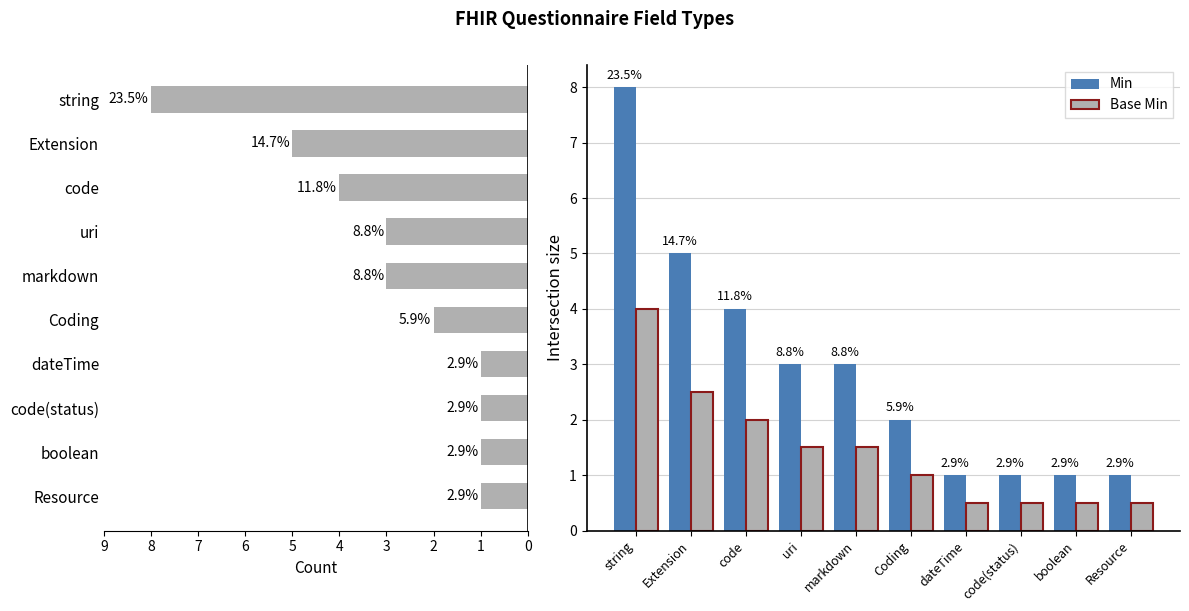

Reading left to right, list all the values displayed in this chart.

Min: 8.0	5.0	4.0	3.0	3.0	2.0	1.0	1.0	1.0	1.0
Base Min: 4.0	2.5	2.0	1.5	1.5	1.0	0.5	0.5	0.5	0.5